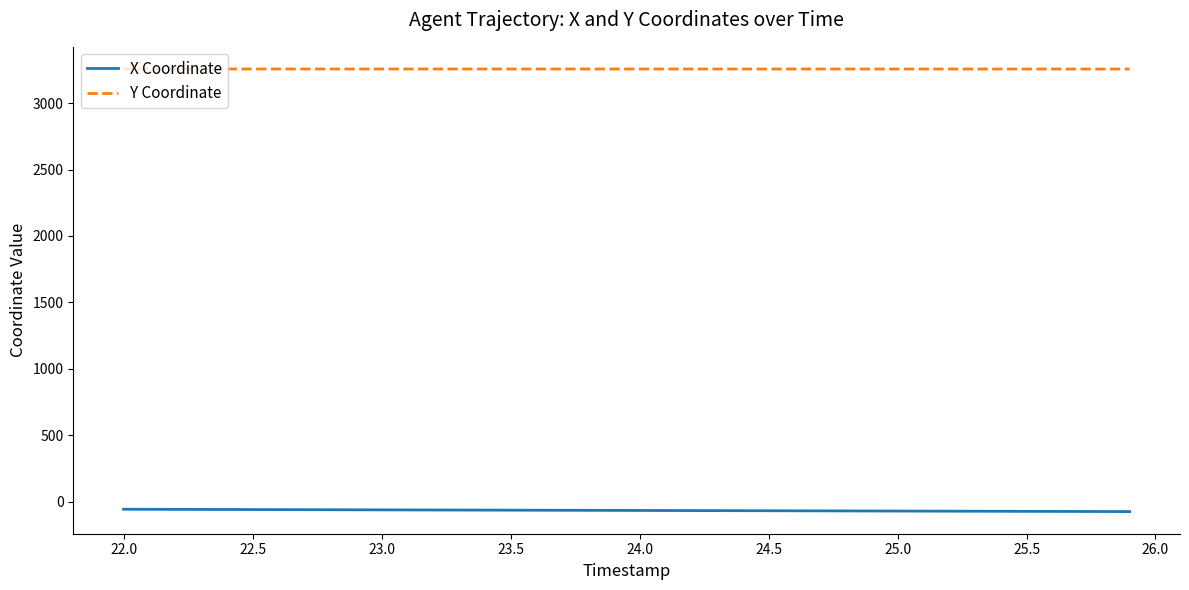

How many lines are shown in the chart?

2